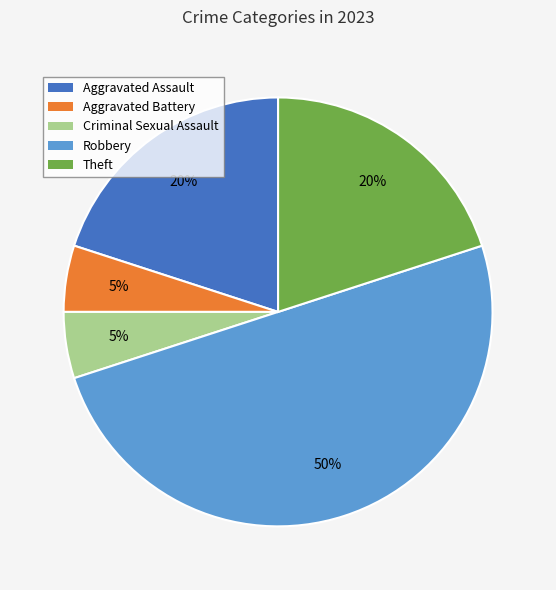

Combined, do Criminal Sexual Assault and Aggravated Battery account for over 50%?

No